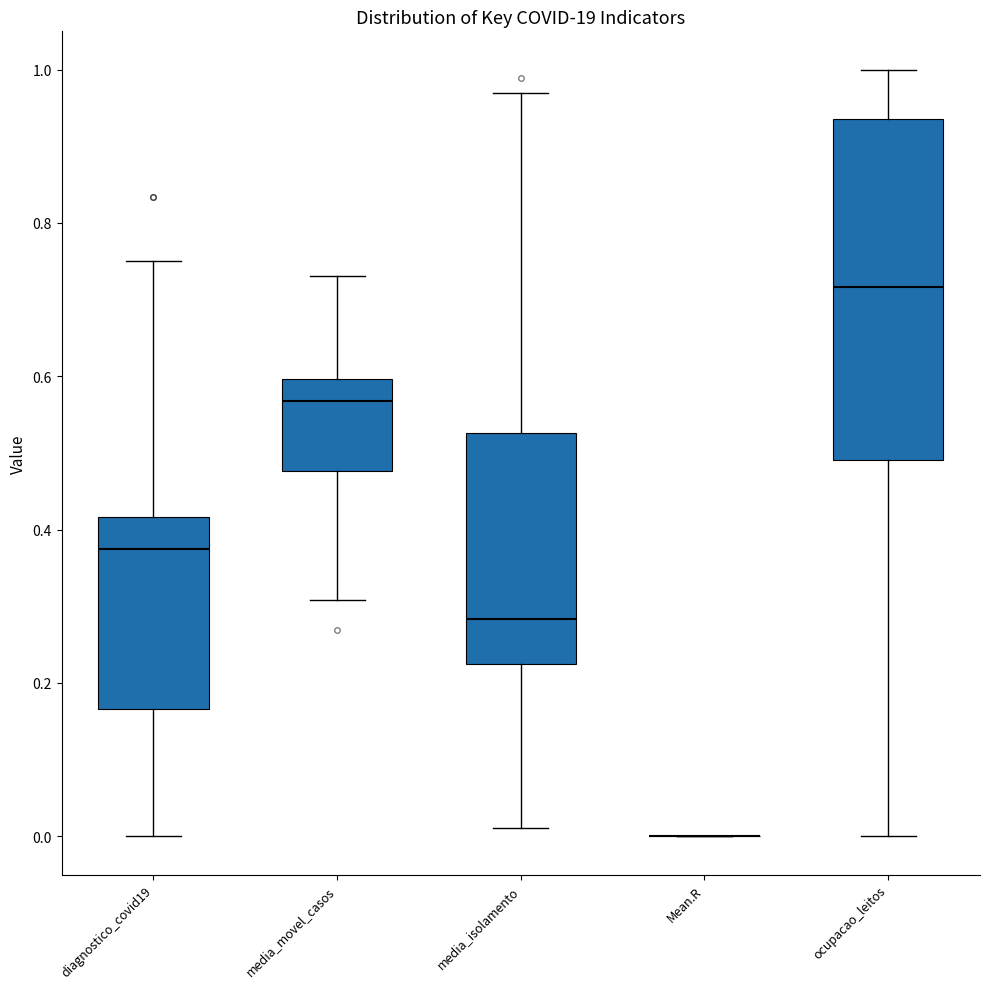

Which box is the tallest, from its lower edge to its upper edge?

ocupacao_leitos